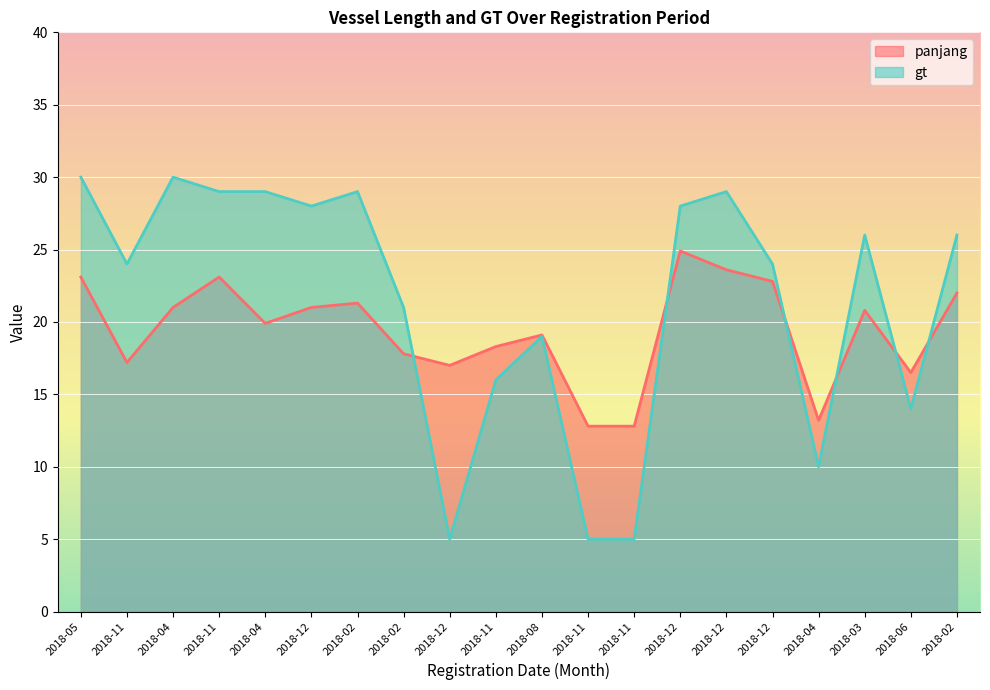

Rank the series at 2018-11 from highest to lowest value.

gt, panjang